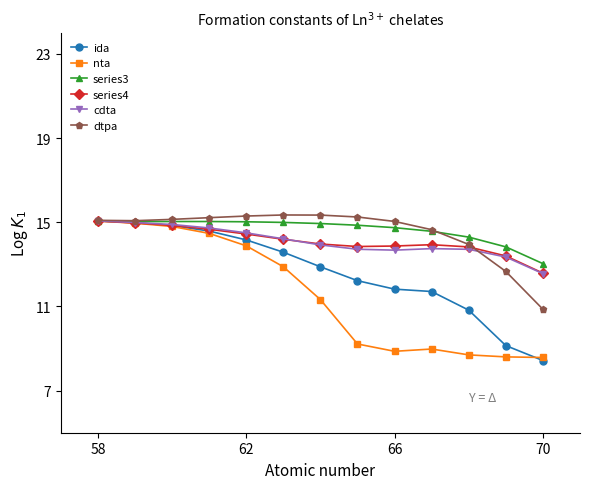

What is the average value of the nta series?

11.6